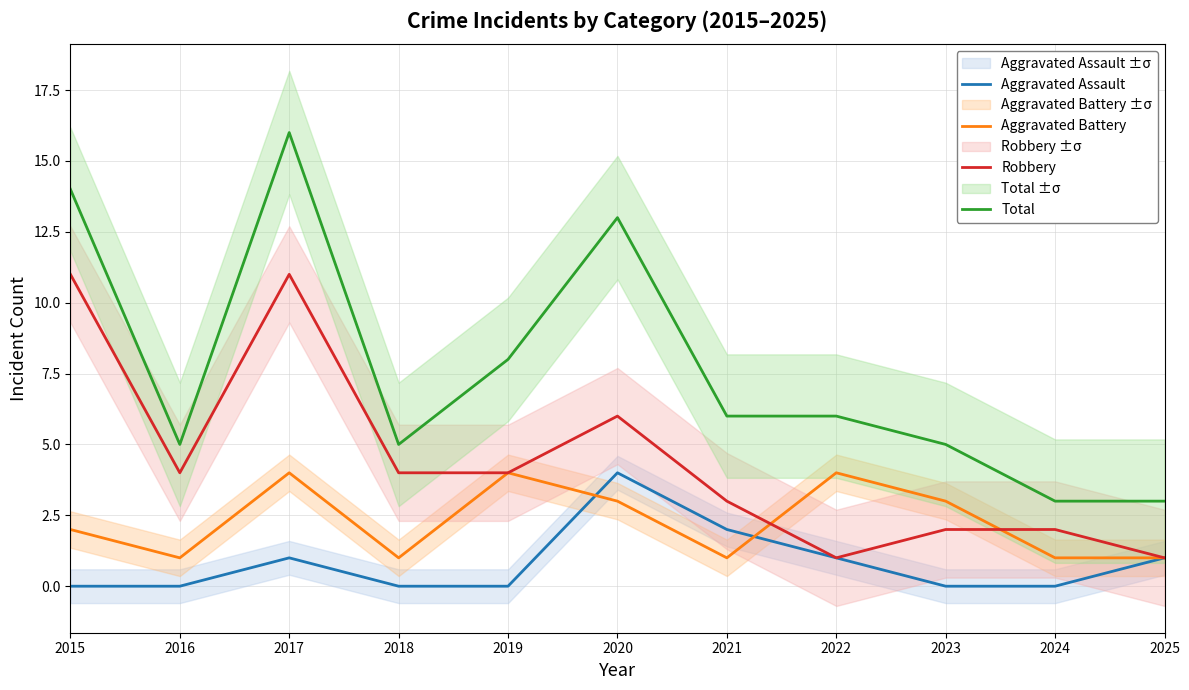

How many interior local peaks does the Robbery series have?

2